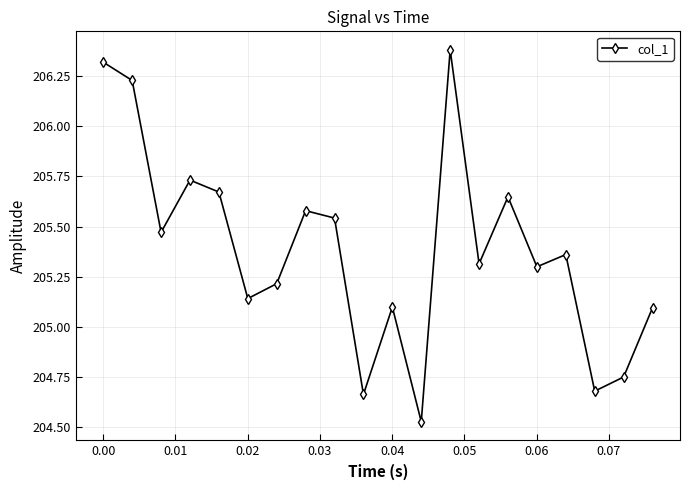

What is the greatest value displayed?

206.4